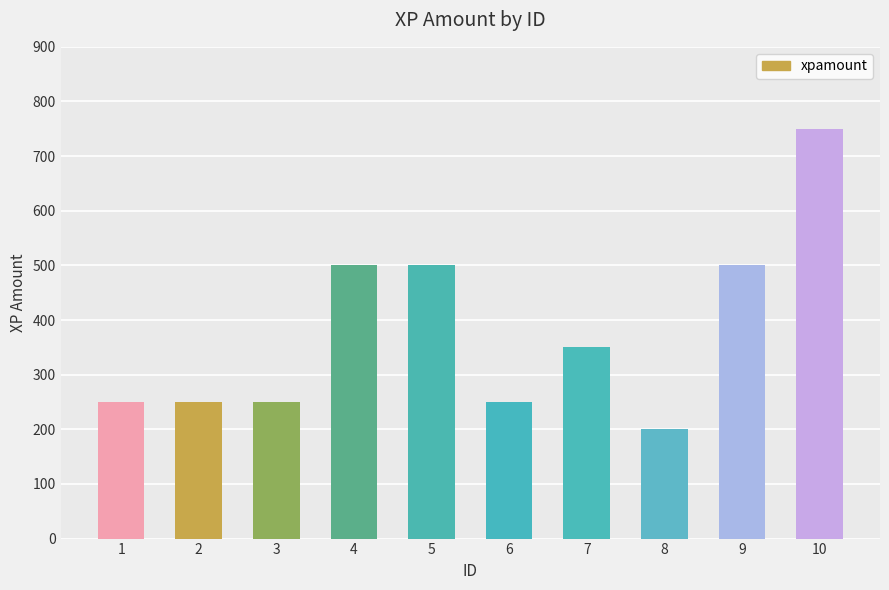

True or false: the data shows 92 at 1.

False